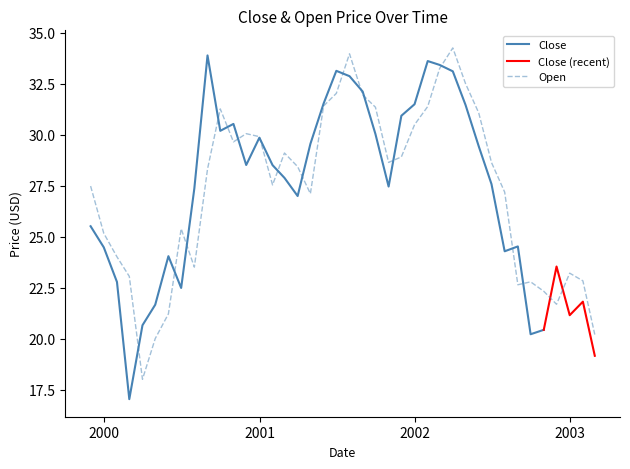

What is the highest value of the Open series?

34.3